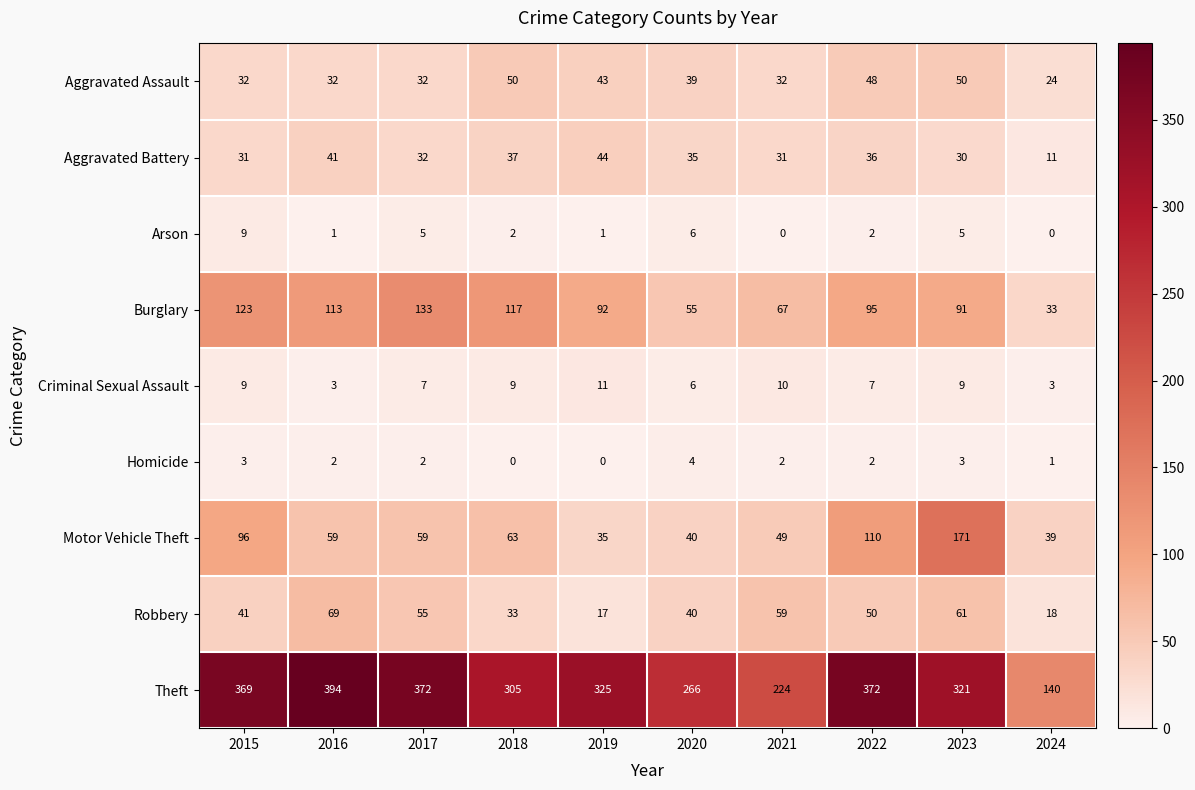

What is the sum of all Criminal Sexual Assault values?

74